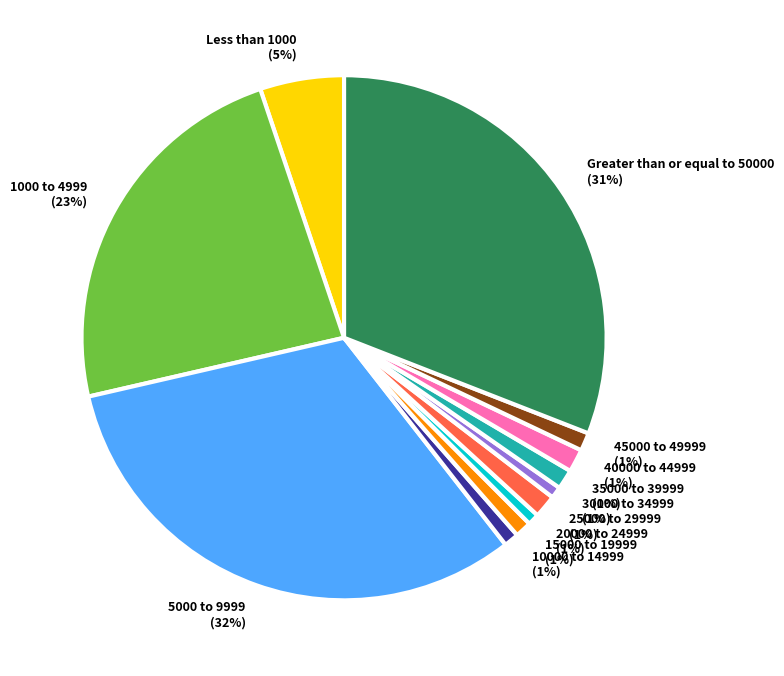

Does 15000 to 19999 represent more than half of the total?

No